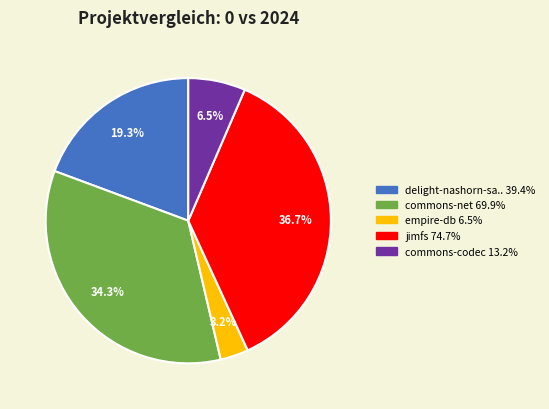

How many slices are in this pie chart?

5